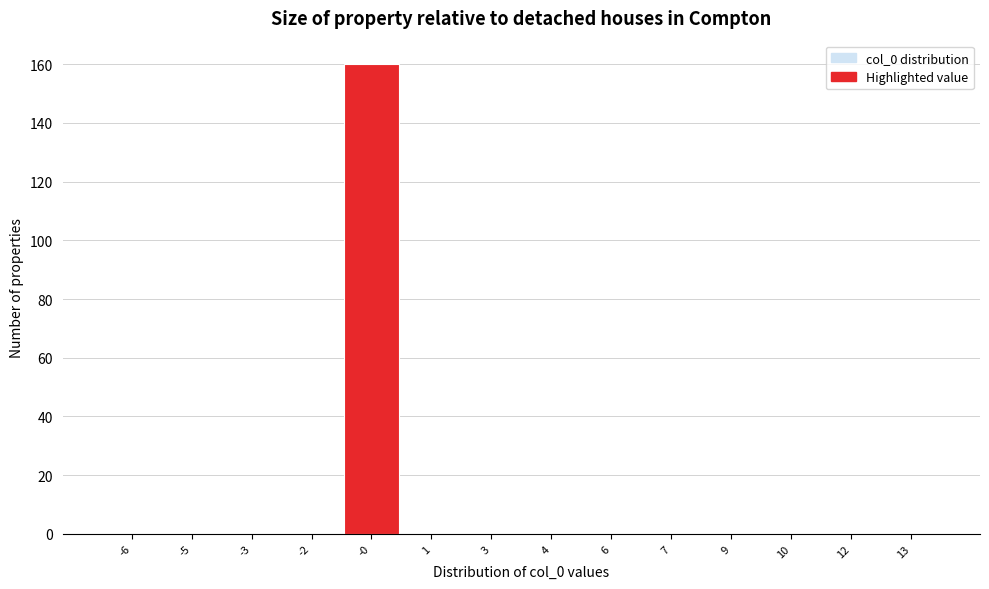

Reading right to left, transcribe all the data shown in this chart.

13=0	12=0	10=0	9=0	7=0	6=0	4=0	3=0	1=0	-0=160	-2=0	-3=0	-5=0	-6=0